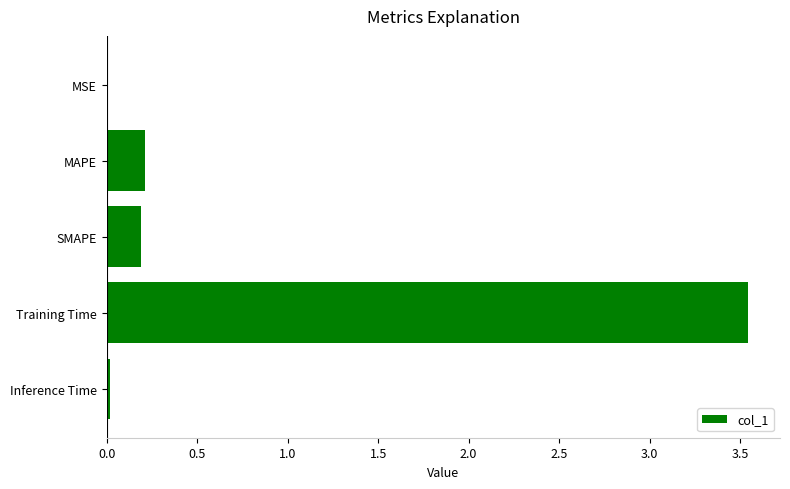

Which label corresponds to the largest value in the chart?

Training Time